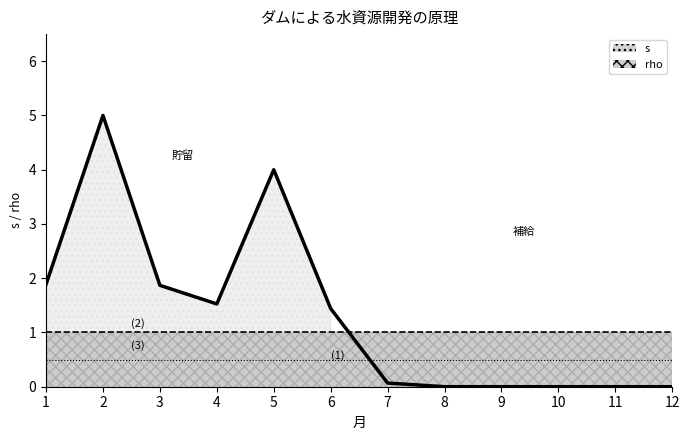

Which series has the largest range (max minus min)?

s